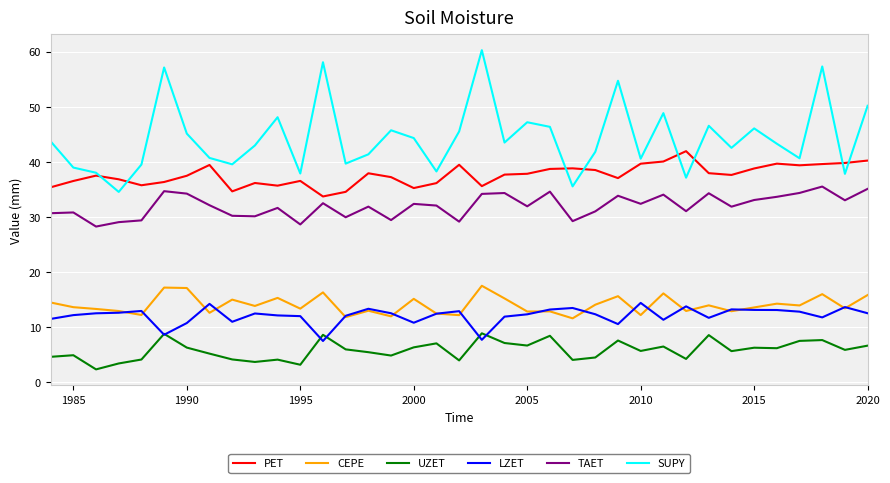

Which series has the largest total across all categories?

SUPY